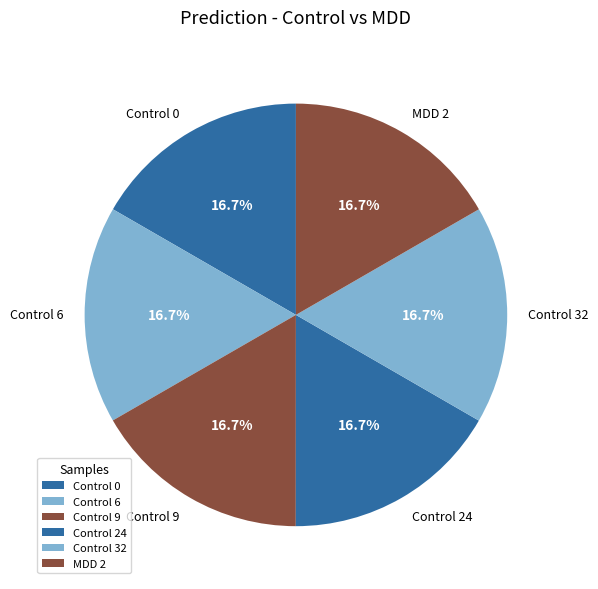

What is the total percentage of Control 32 and Control 9?

33.3%